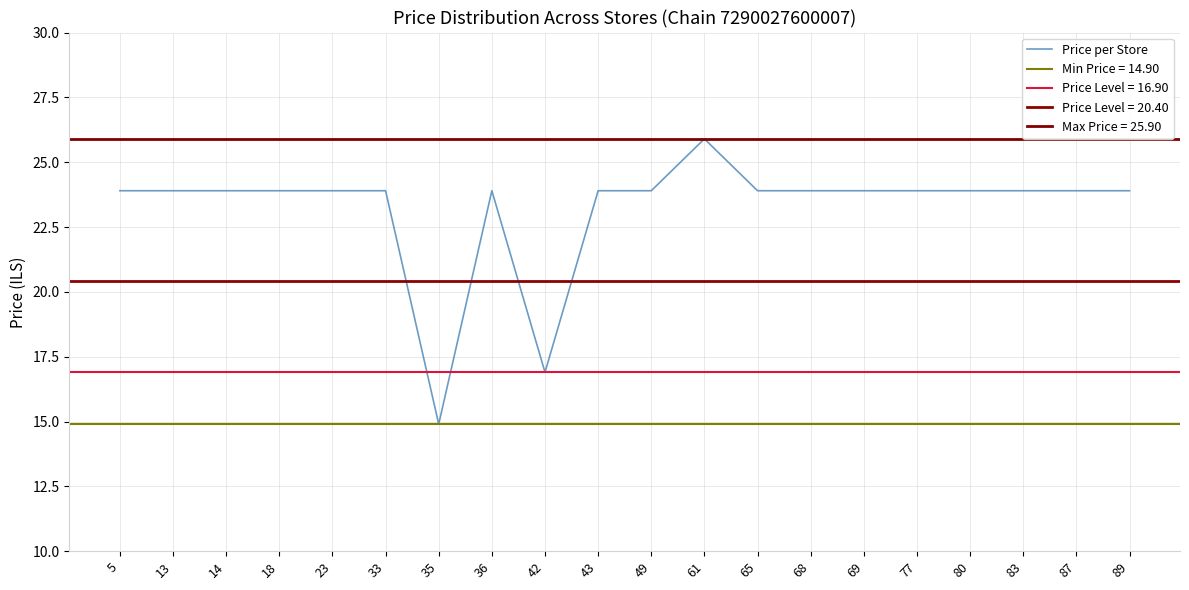

Which label corresponds to the smallest value in the chart?

35